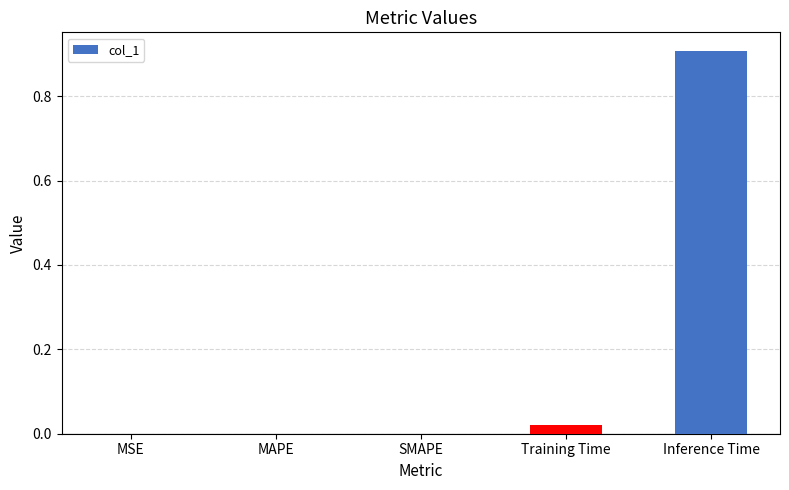

What is the sum of all values?

0.9